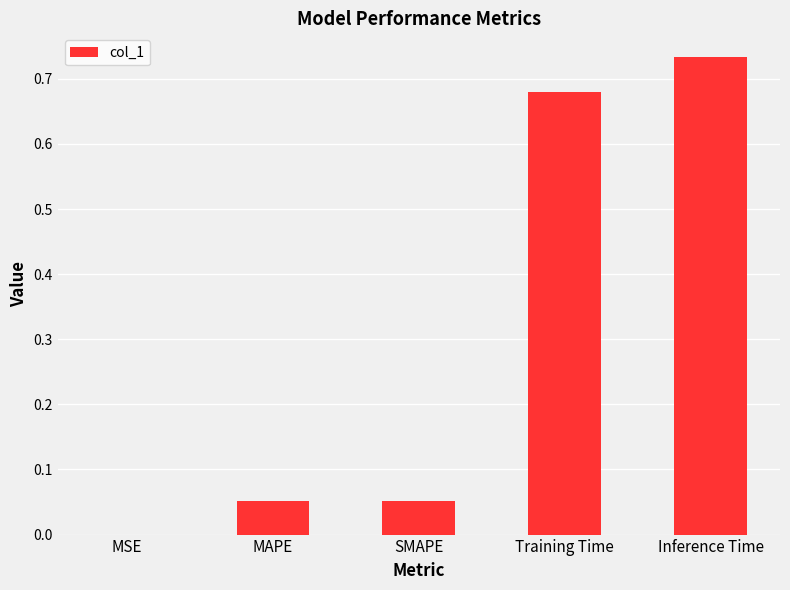

Is it true that the value at Inference Time is 0.3?

False